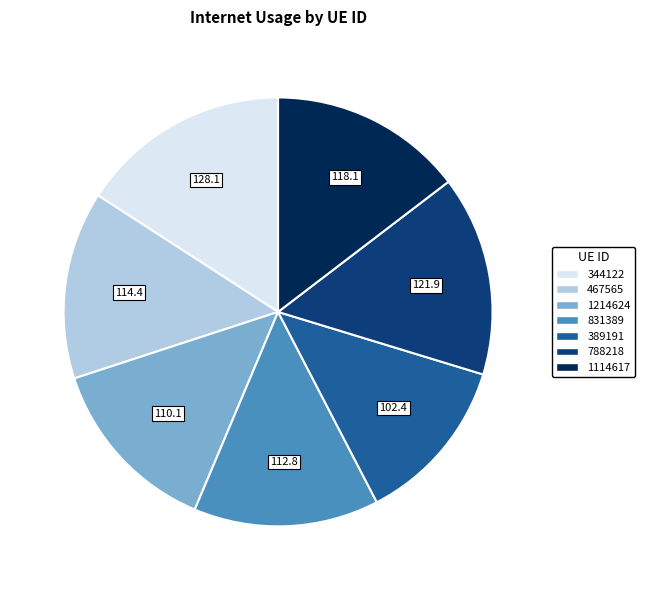

Combined, do 831389 and 1214624 account for over 50%?

No